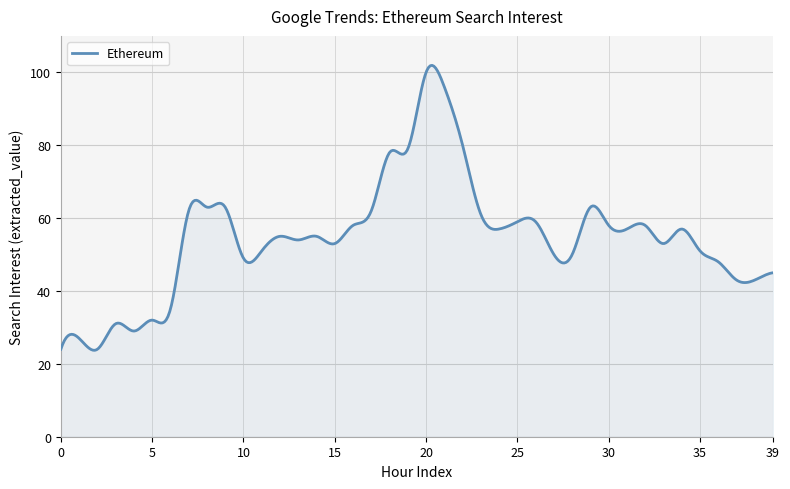

What is the difference between the maximum and minimum values?

78.2